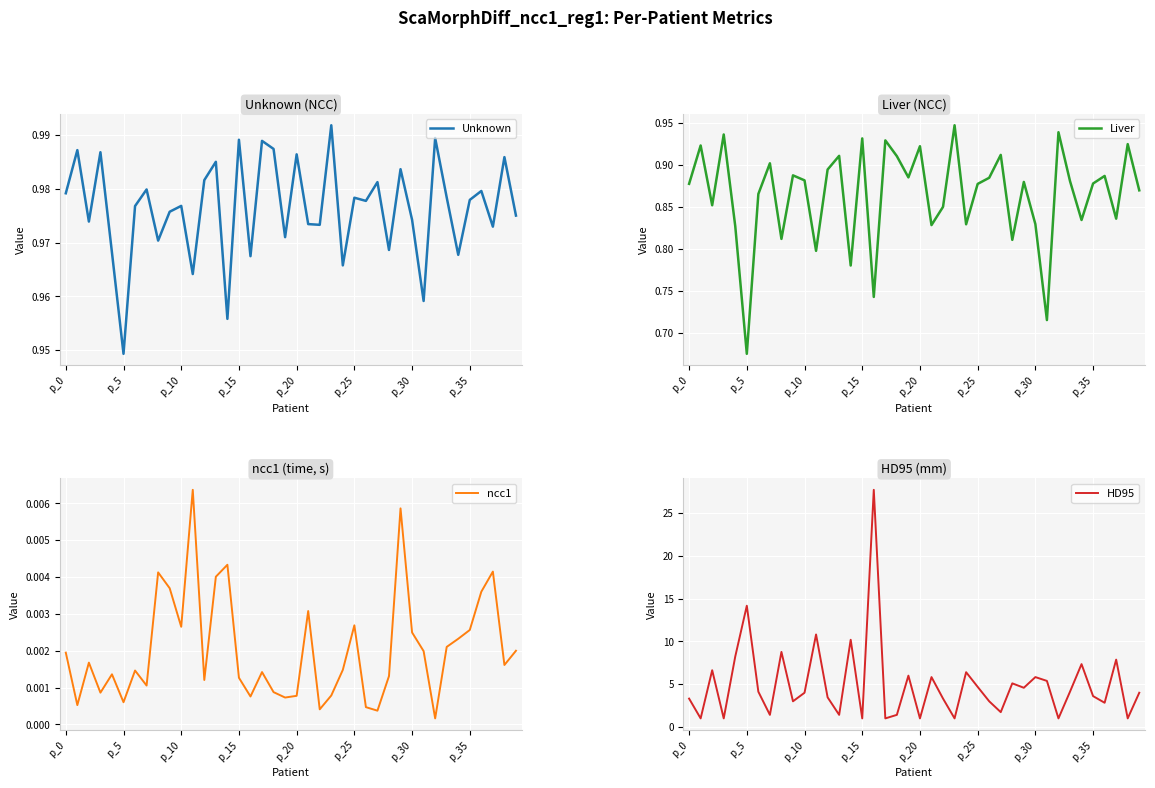

Does the chart display data point markers on the line(s)?

No